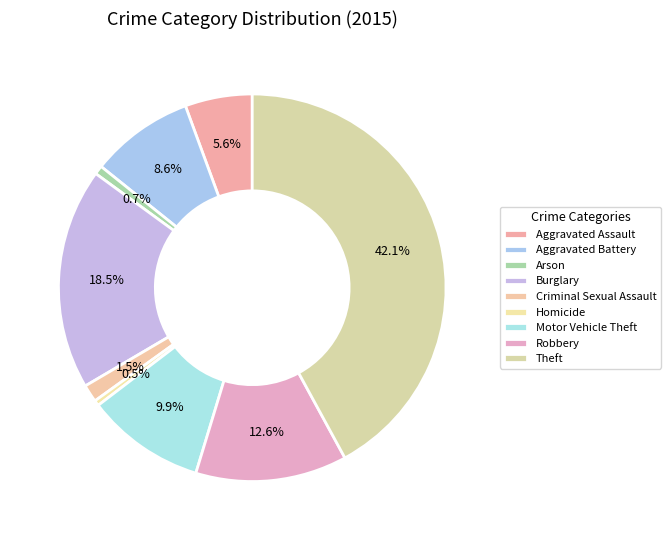

What percentage is the Aggravated Battery slice, to the nearest percent?

9%